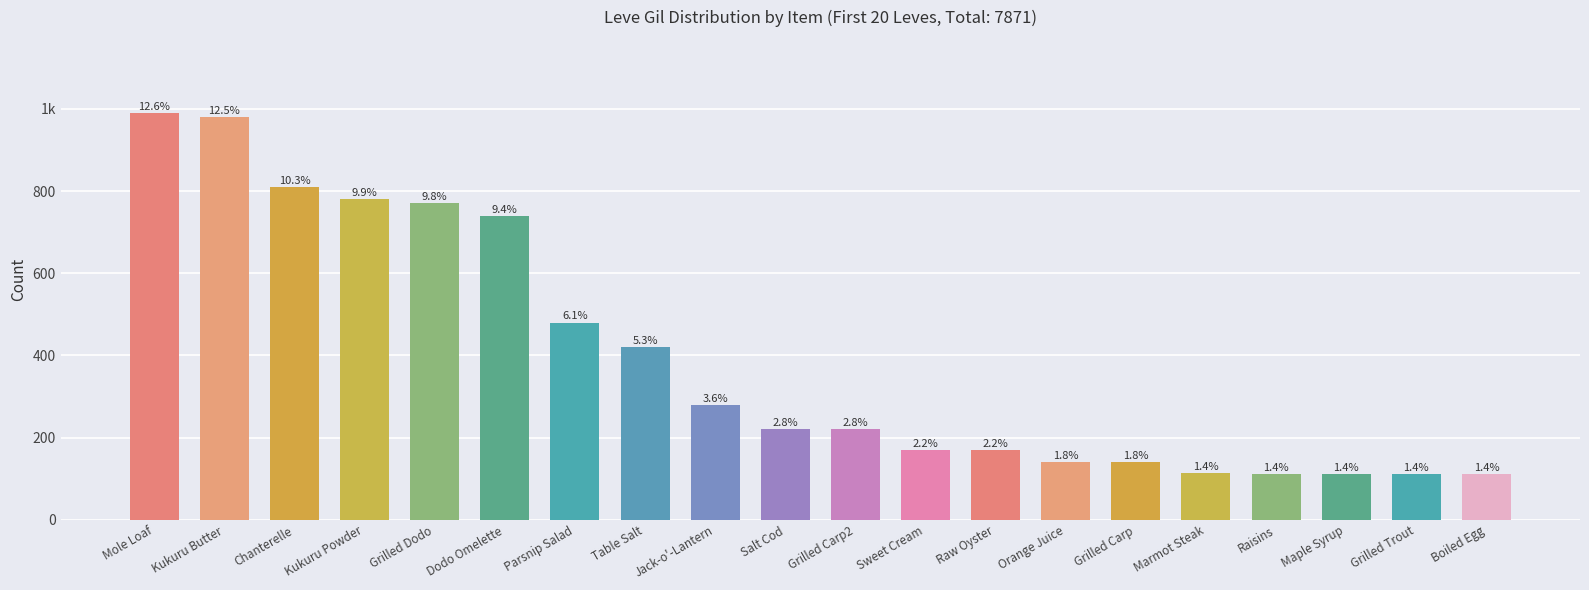

Where does the data first go above 220?

Mole Loaf